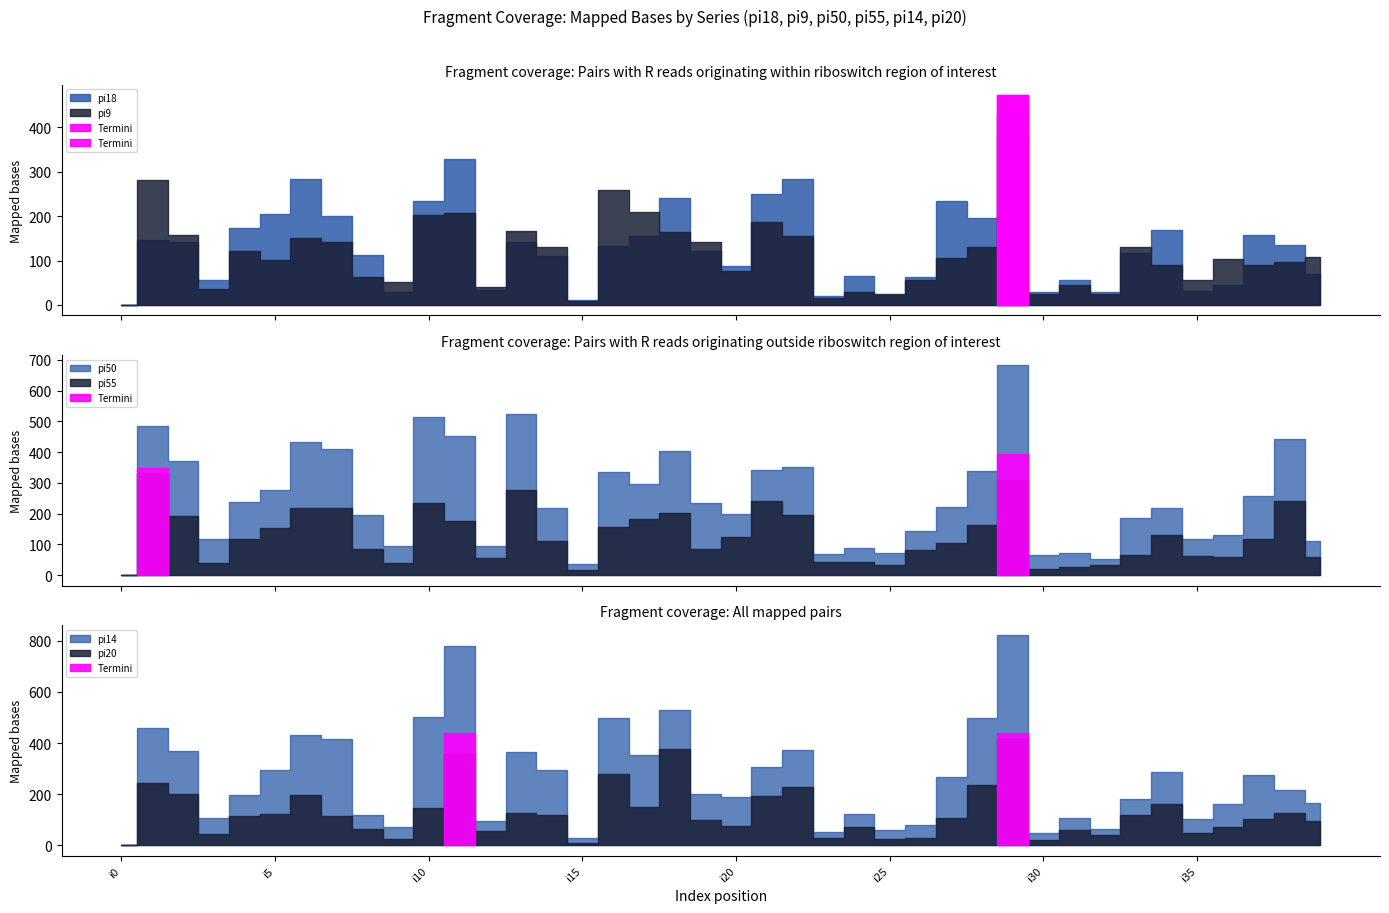

True or false: pi18 has a value of 70 at i39.

True